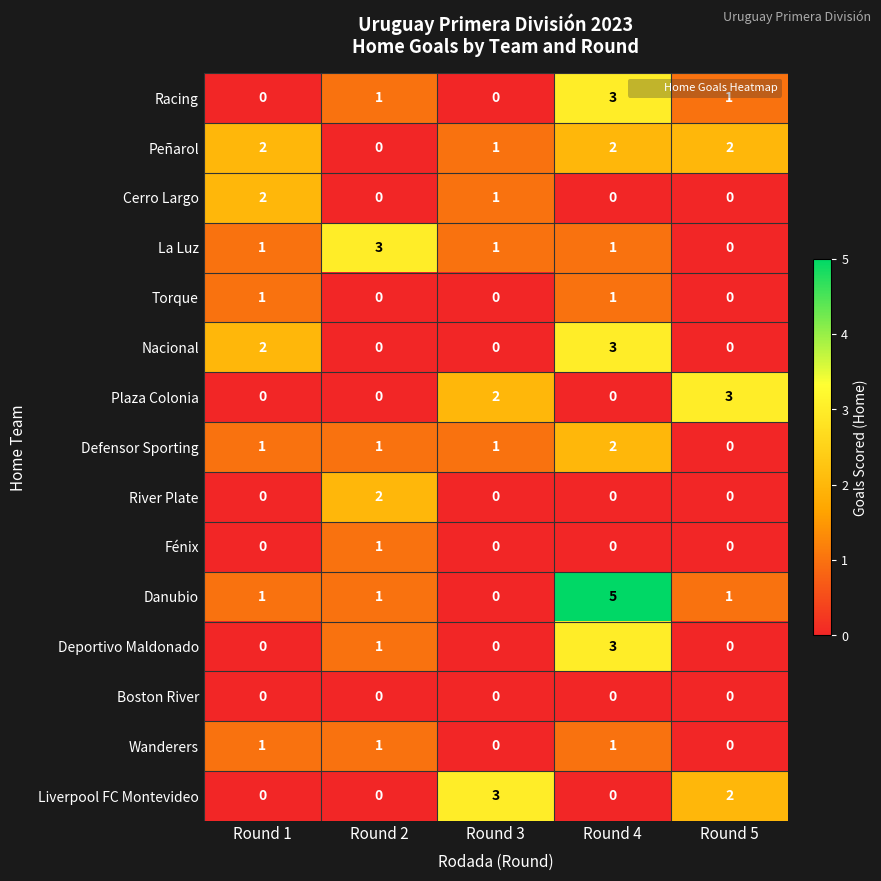

Count the number of data series in this chart.

15